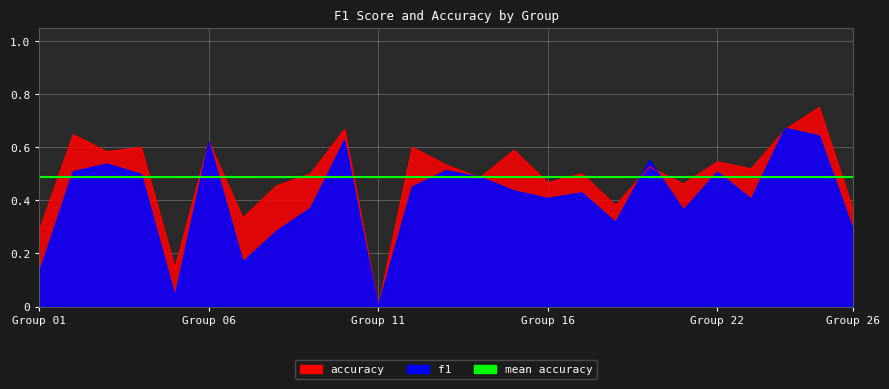

True or false: accuracy has more than 2 interior local peaks.

True